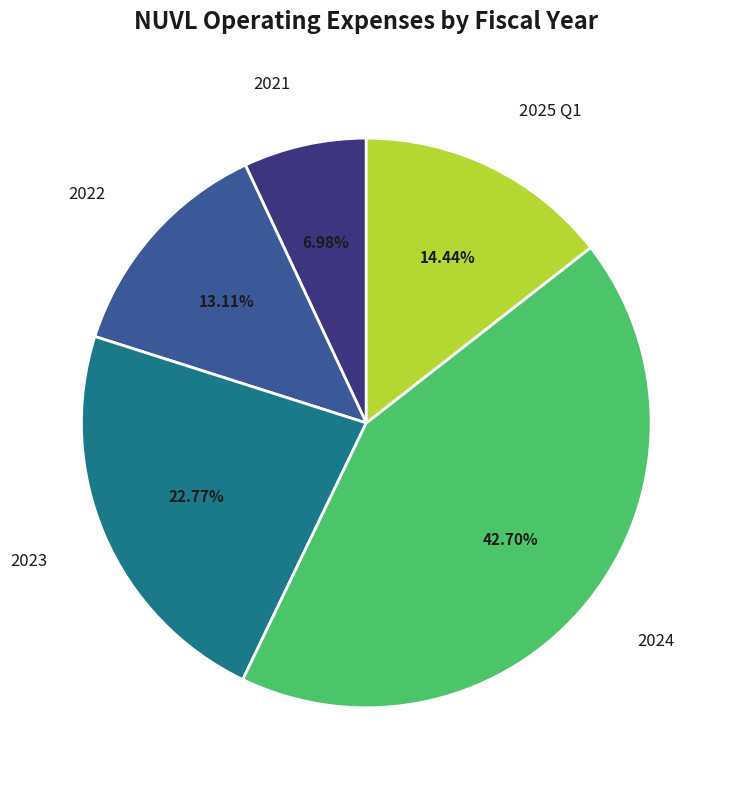

Is there a majority slice in this chart?

No